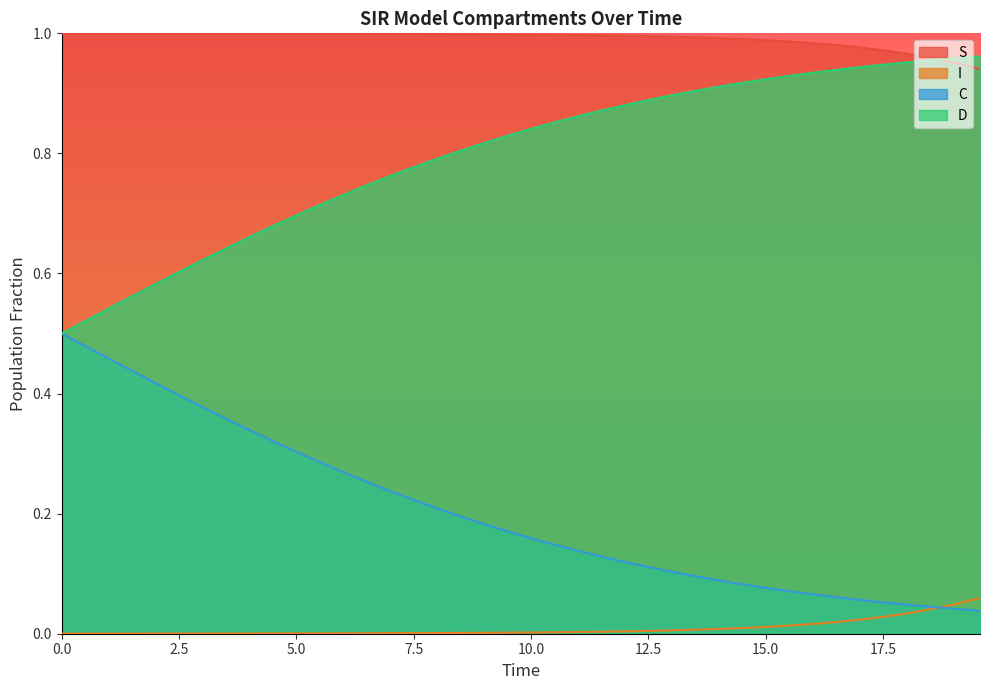

List the series in order of their overall mean, highest first.

S, D, C, I